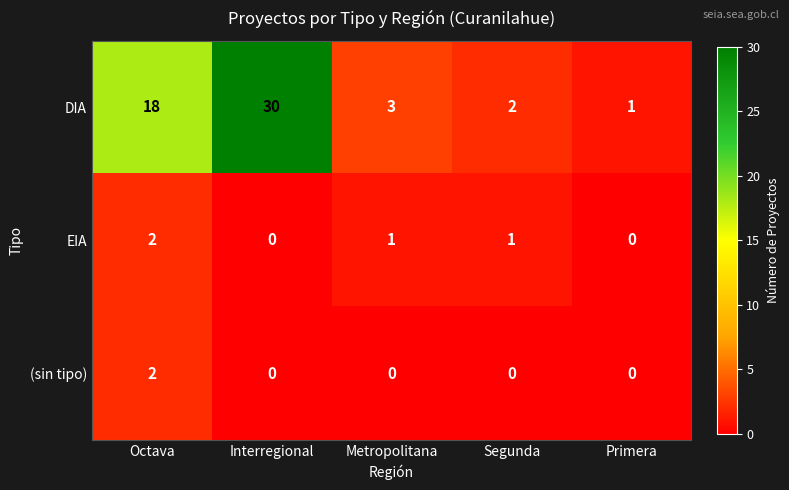

What is the sum of the DIA values at Octava and Primera?

19